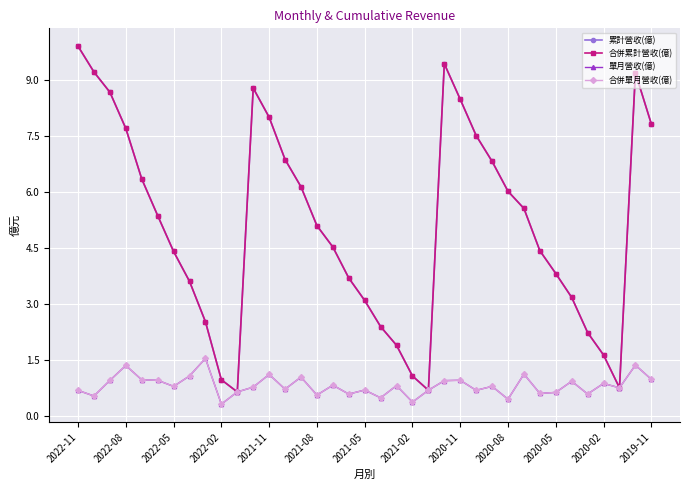

Is this an area chart (filled region under the line)?

No